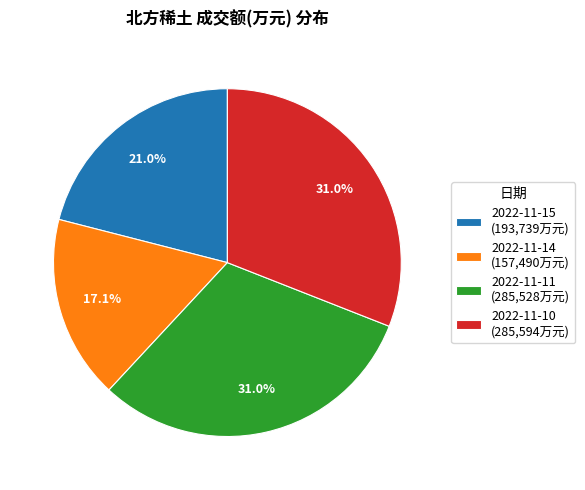

The 2022-11-10 slice represents 31% of the pie. True or false?

True